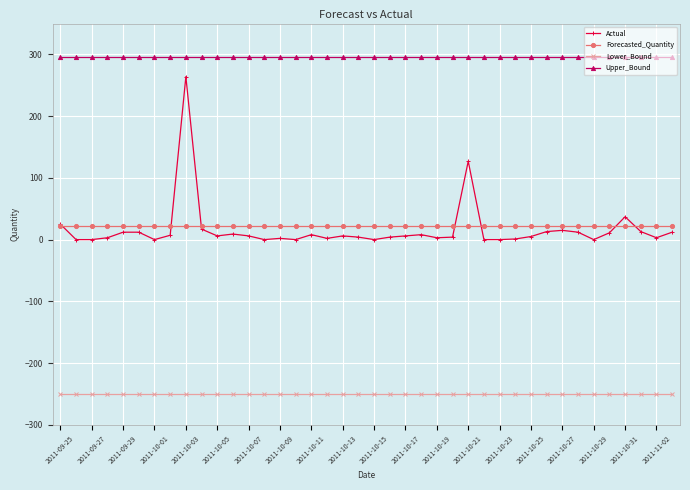

Which series has the largest range (max minus min)?

Actual